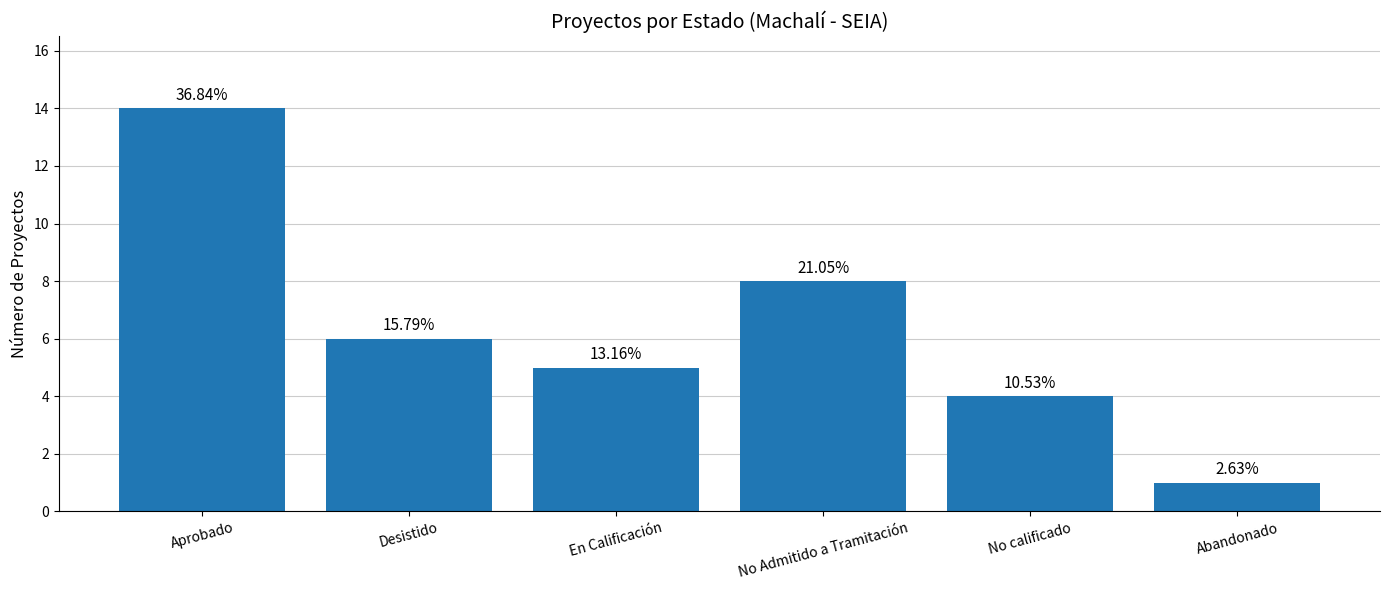

How many bars are there in total?

6